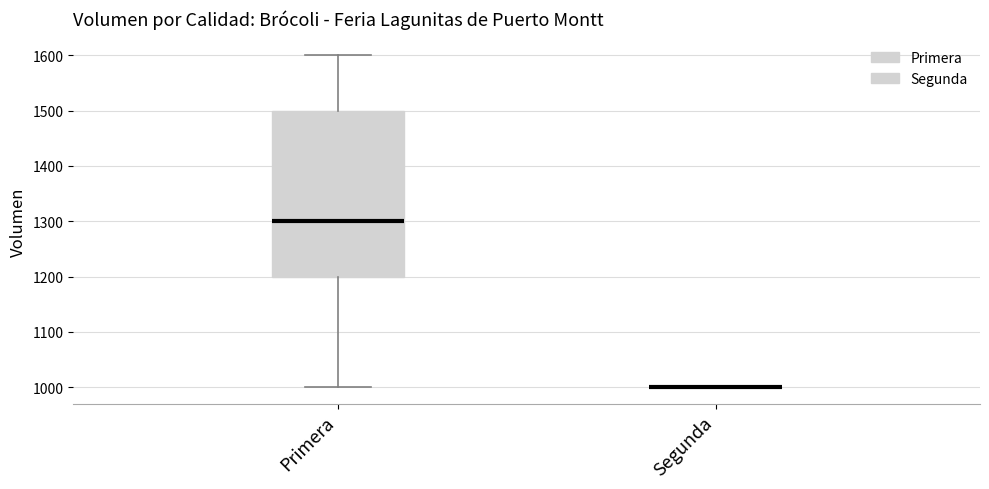

Reading left to right, read every box against the y-axis: the position of its median line, the range the box covers, and the ends of its whiskers. The values are not printed on the chart, so give them approximately, as read against the axis.

Primera: median 1300, box 1200 to 1500, whiskers 1000 to 1600
Segunda: box collapsed to a line at 1000, whiskers 1000 to 1000